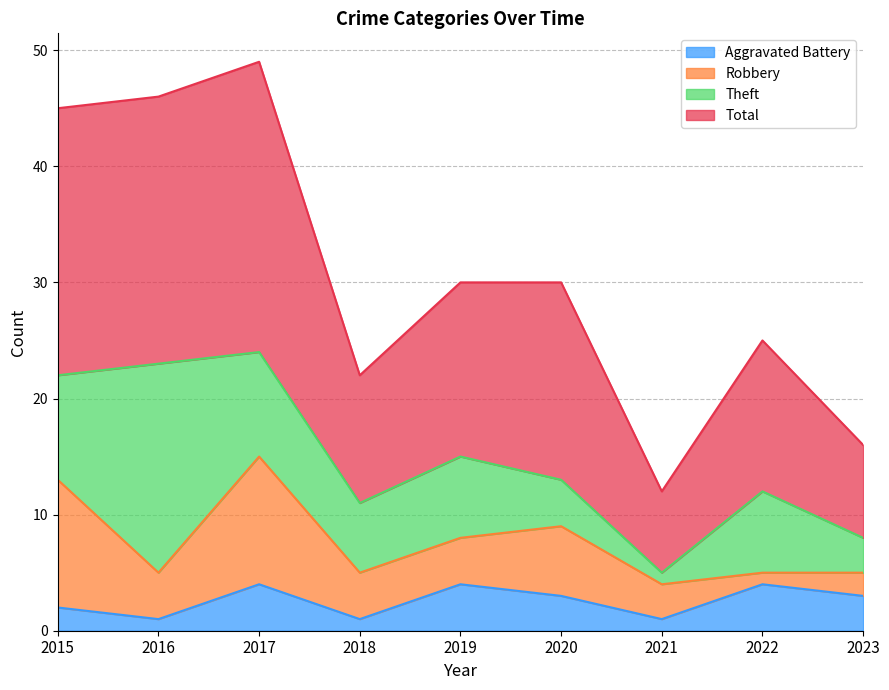

List the labels in order of Aggravated Battery value, largest first.

2017, 2019, 2022, 2020, 2023, 2015, 2016, 2018, 2021